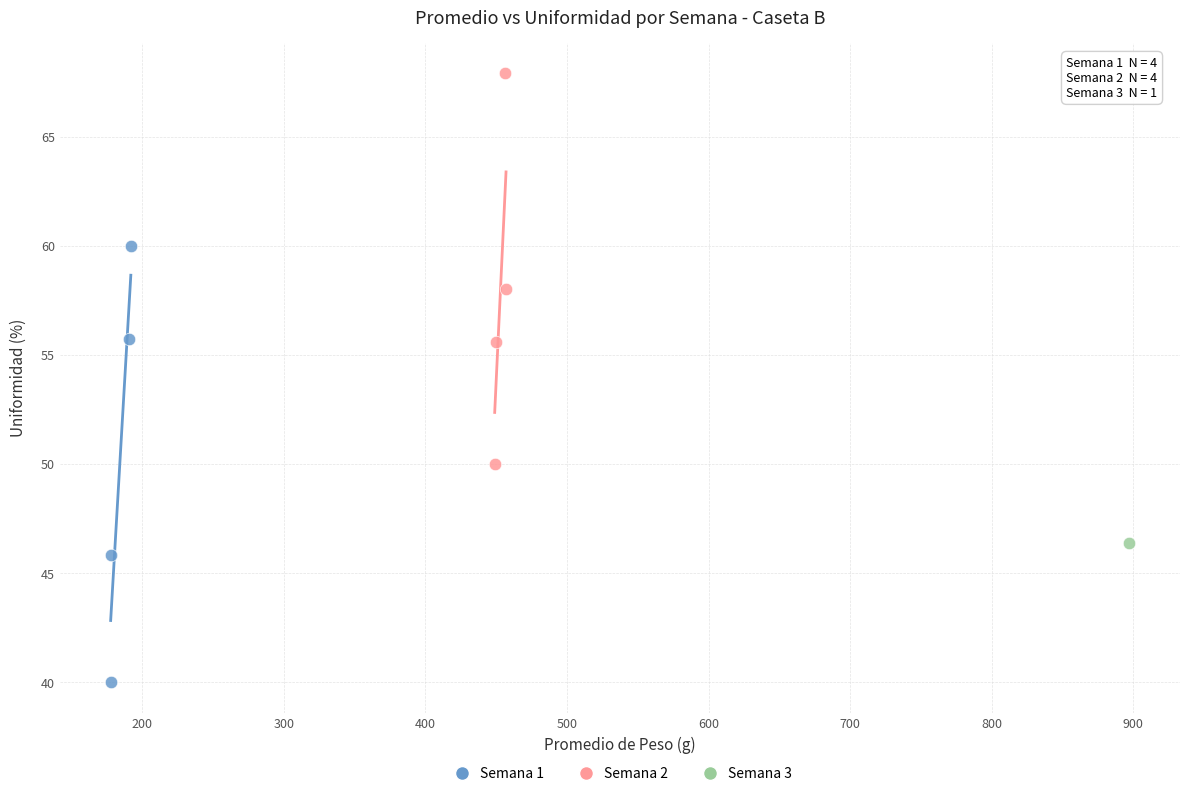

Which series contains the lowest Y value?

Semana 1